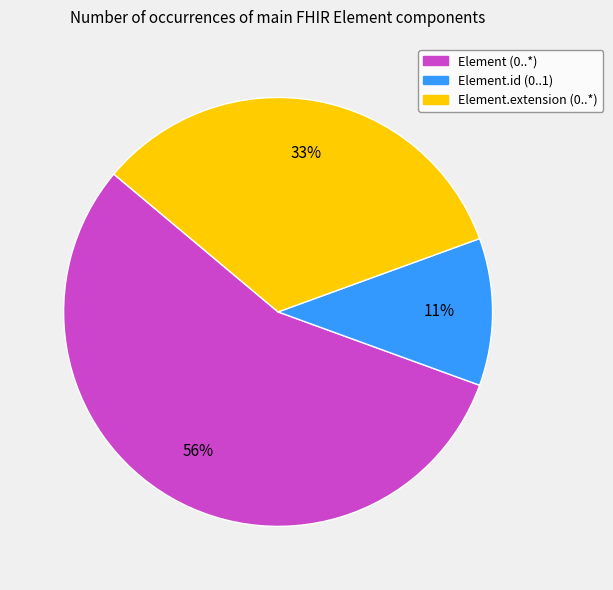

How many segments does this pie chart have?

3